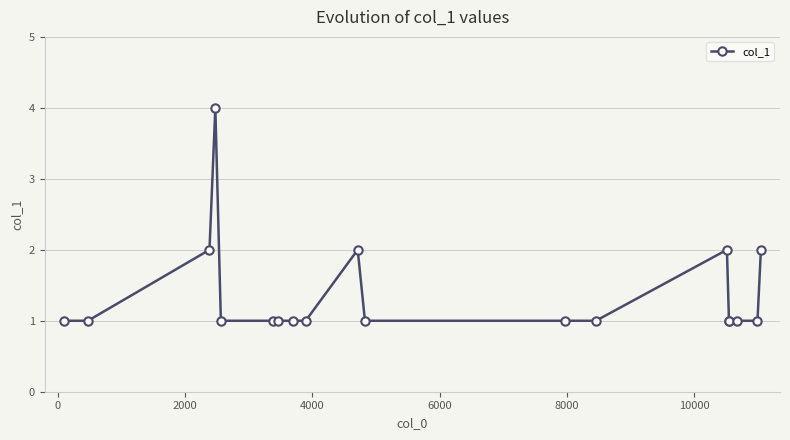

What is the difference between the maximum and second lowest values?

3